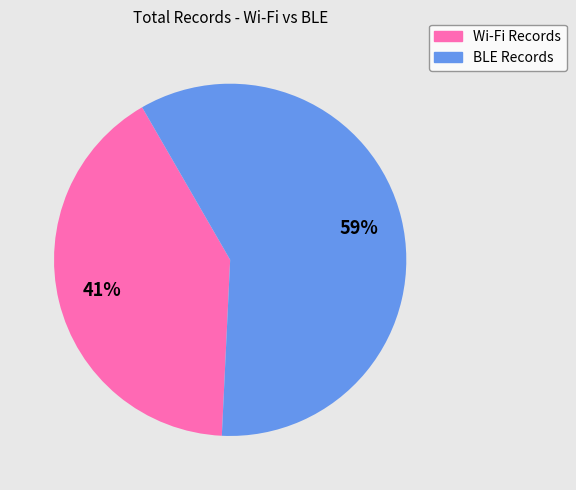

To the nearest percent, what is the average slice percentage?

50%